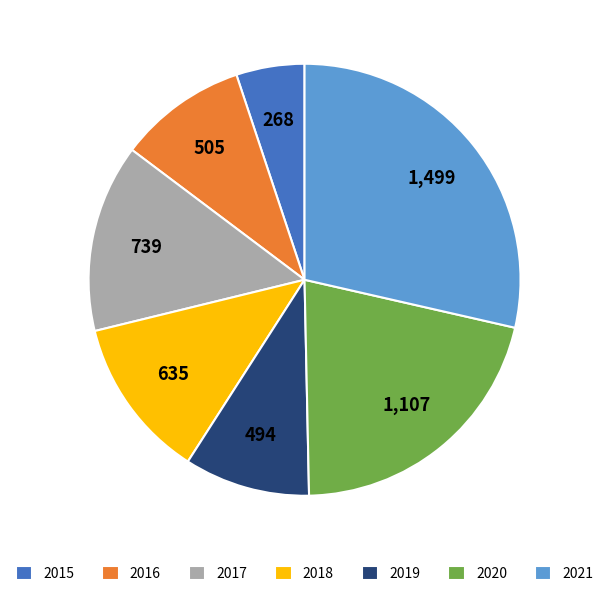

Is it true that 2021 is 29% of the pie?

True